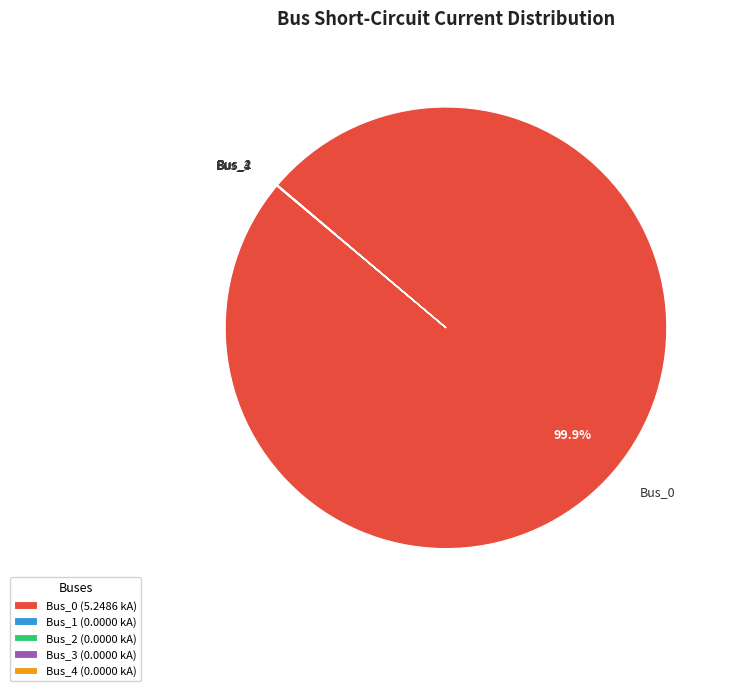

Which slice represents more than half of the pie?

Bus_0